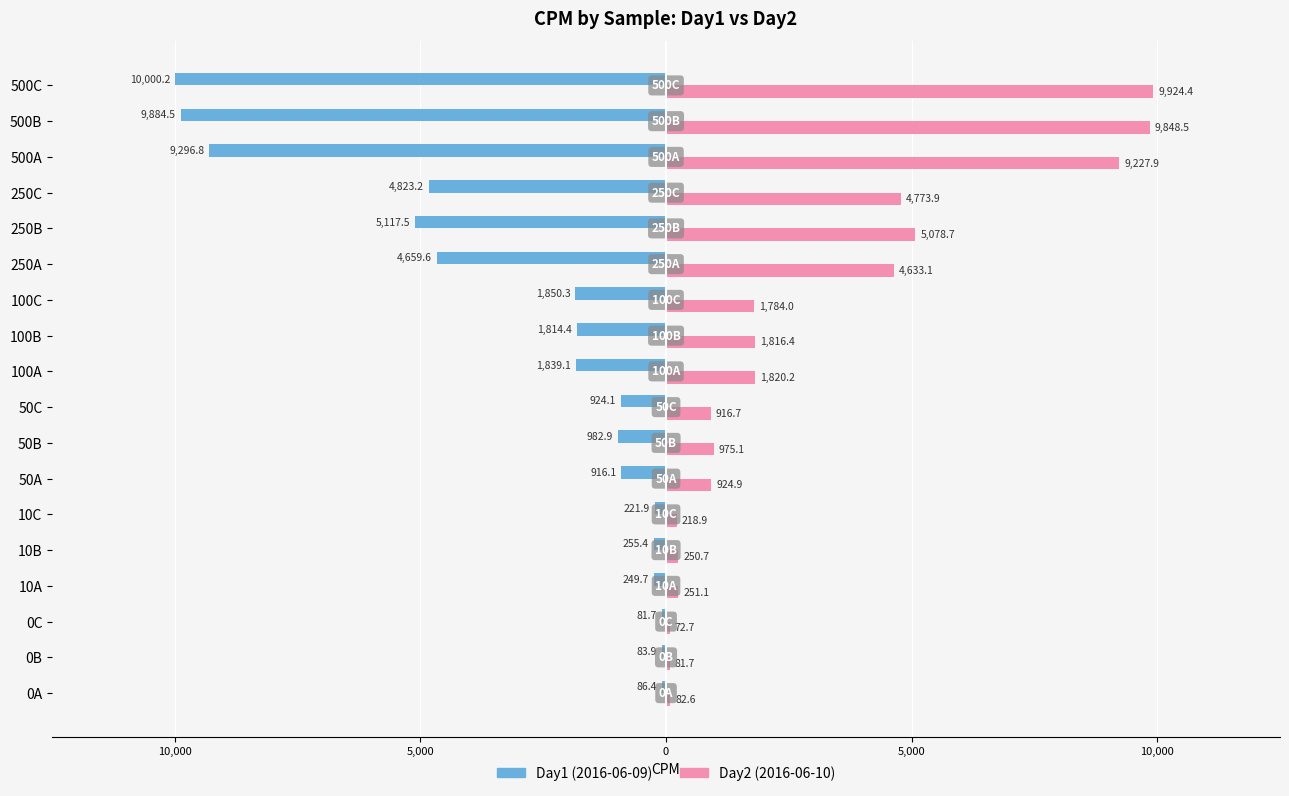

What is the sum of all Day2 (2016-06-10) values?

52681.5